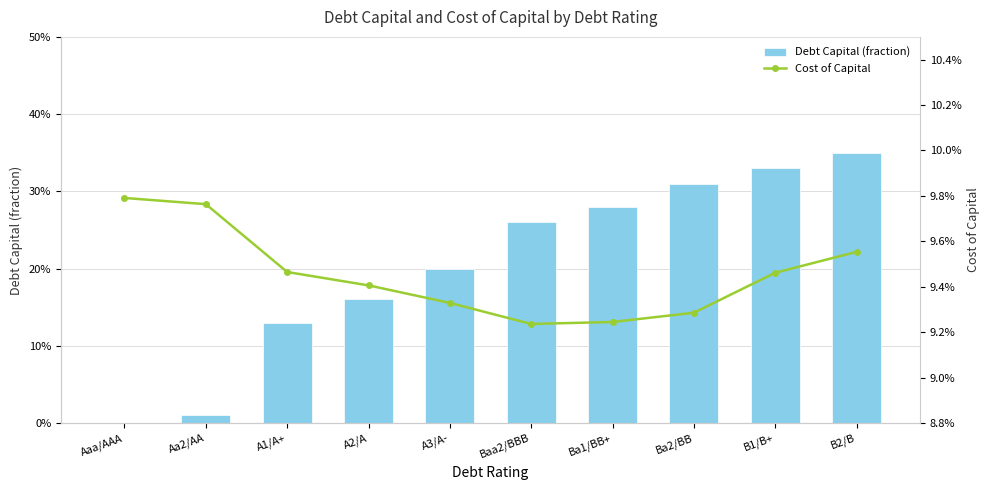

Which series changed the most between Aaa/AAA and A3/A-?

Debt Capital (fraction)